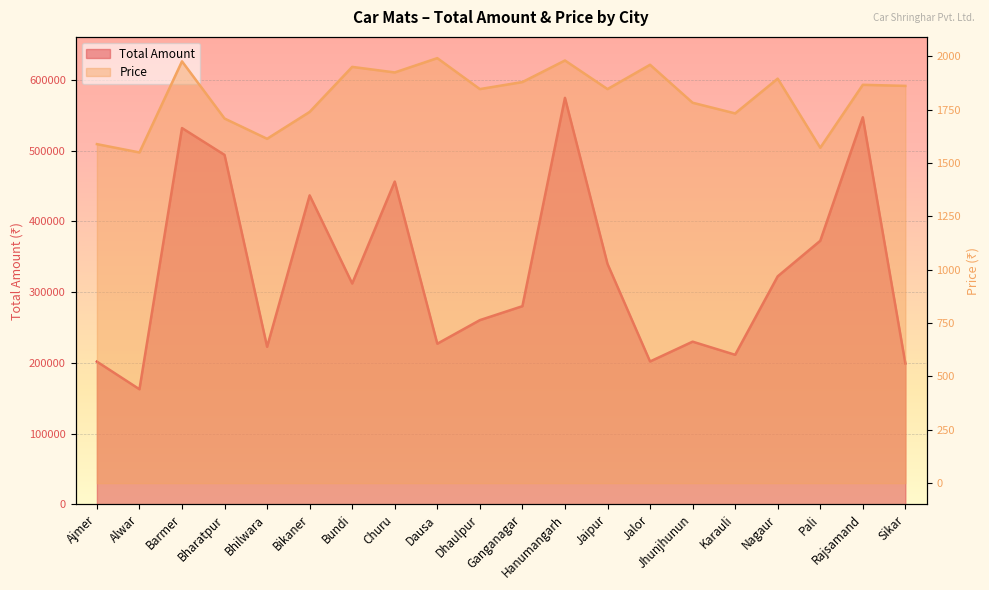

At which label does Price reach its minimum?

Alwar